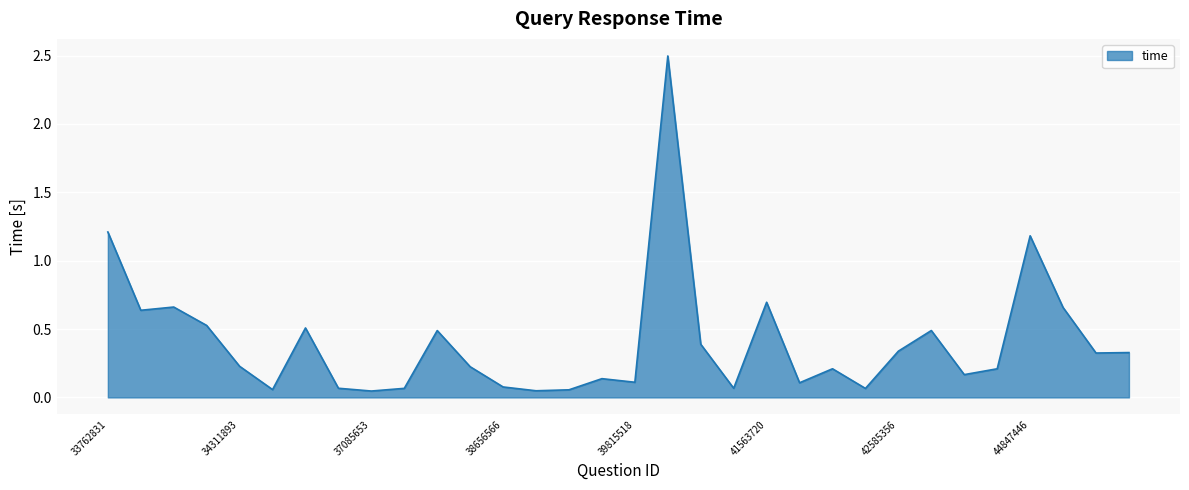

At which label is the value closest to 1?

44847446